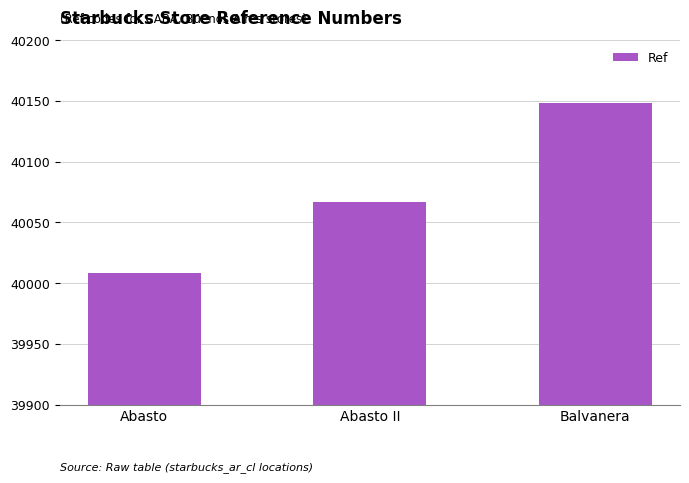

Rank the categories by value from highest to lowest.

Balvanera, Abasto II, Abasto